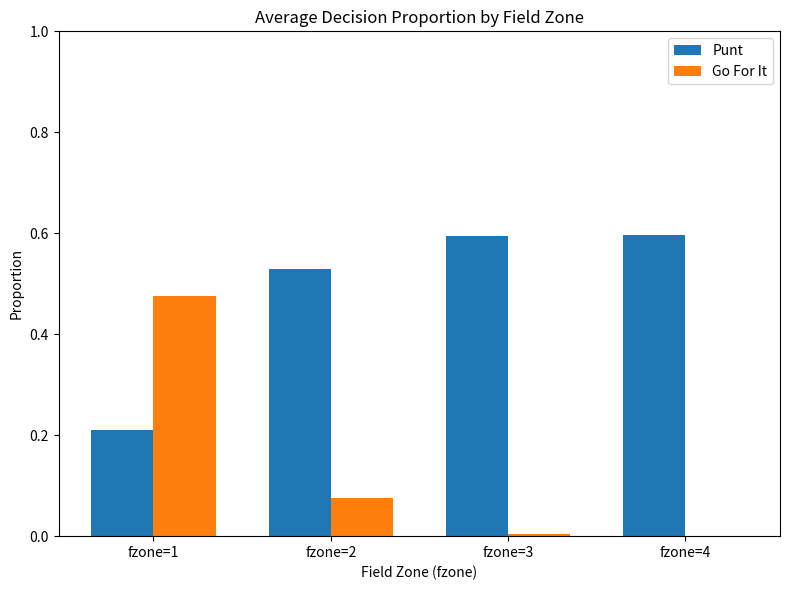

At which category is the sum across all series the highest?

fzone=1